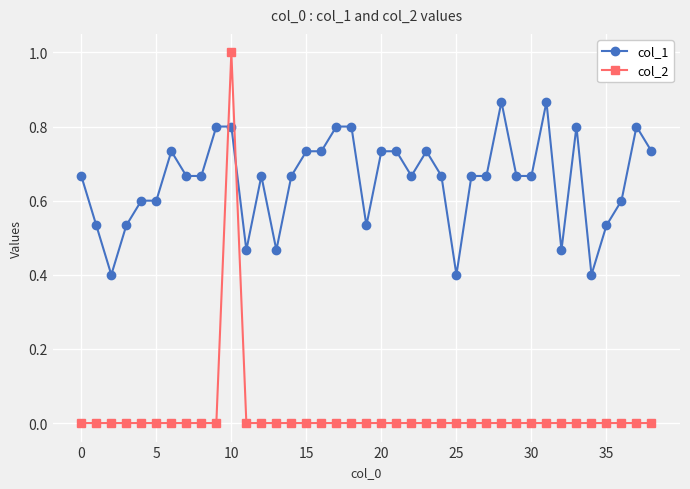

Which series has the widest spread of values?

col_2